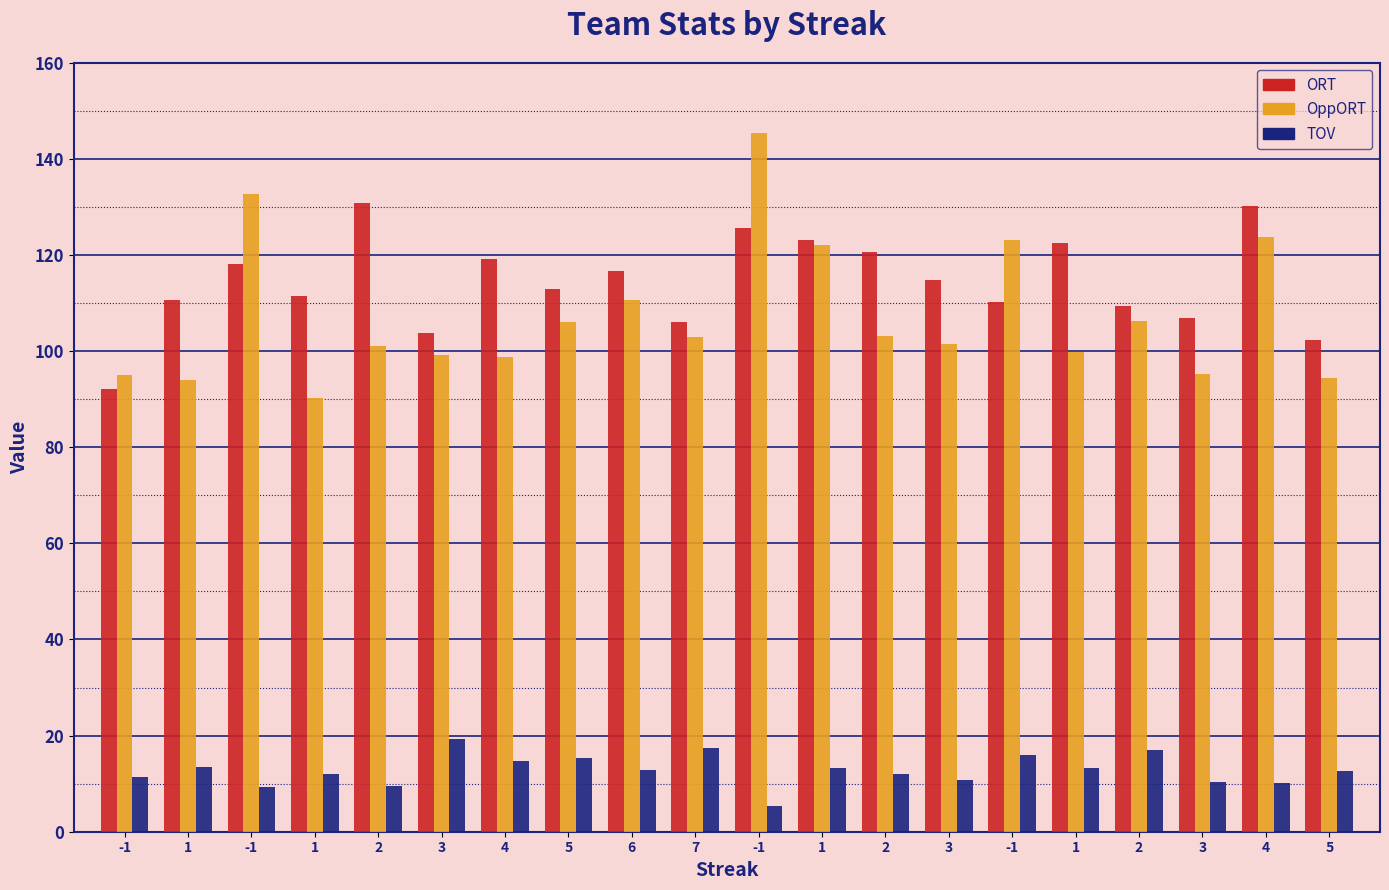

Count the number of categories in the chart.

20